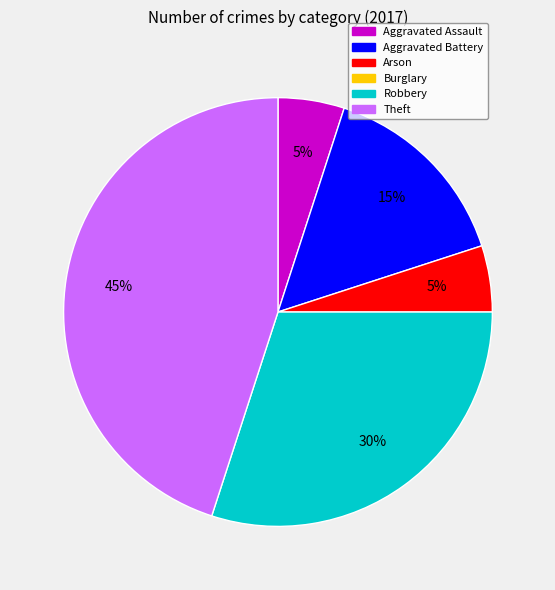

How many segments does this pie chart have?

5